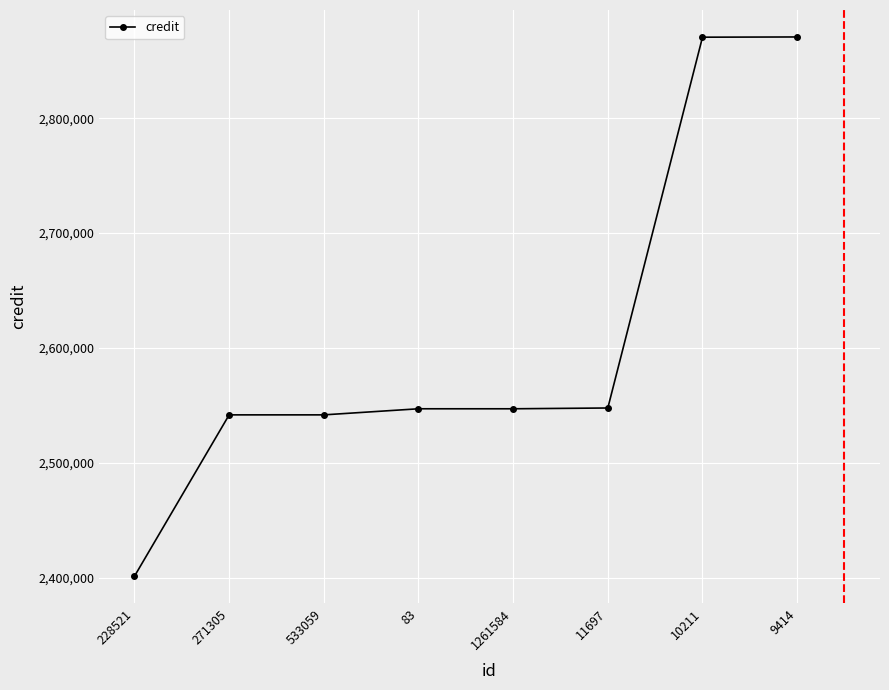

What is the difference between the second highest and second lowest values?

328950